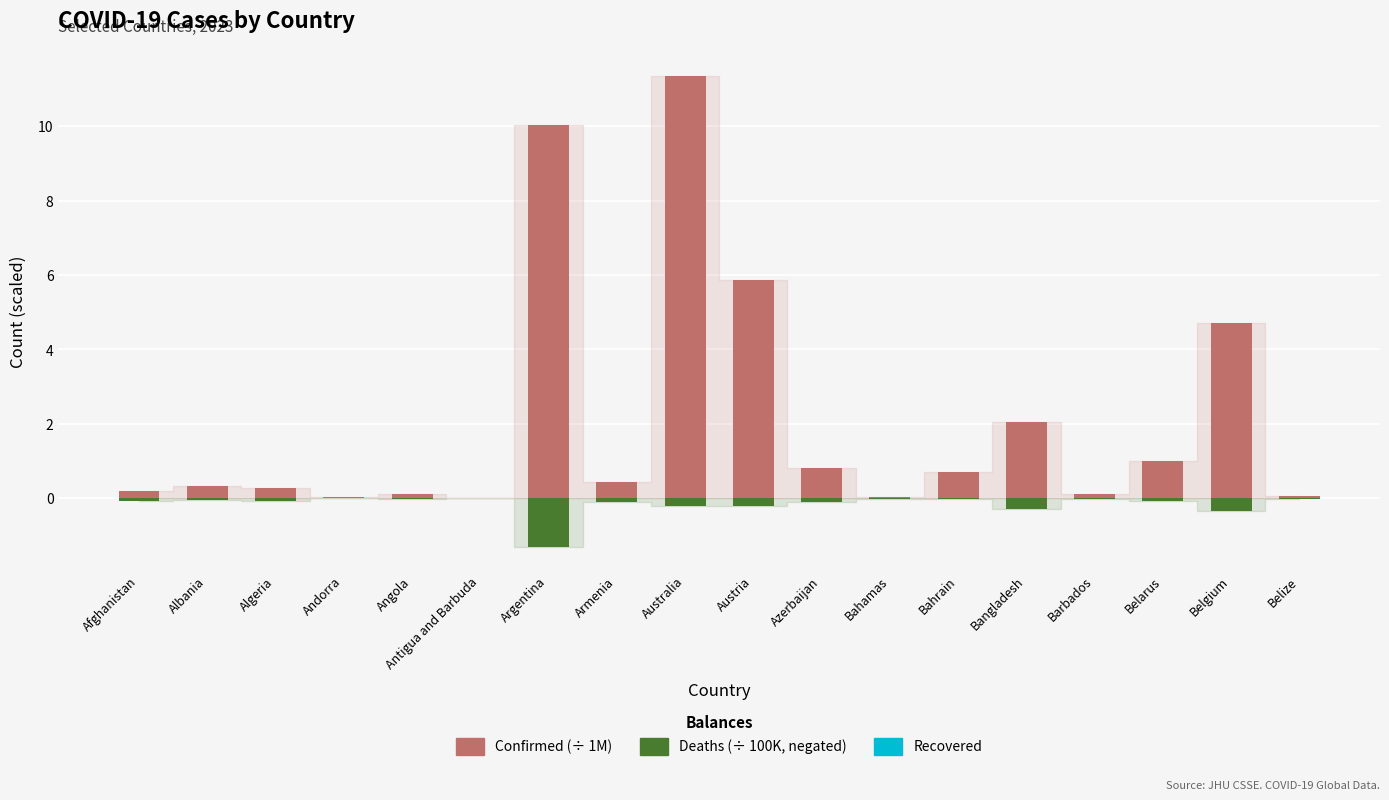

At how many categories does at least one series exceed 2?

5